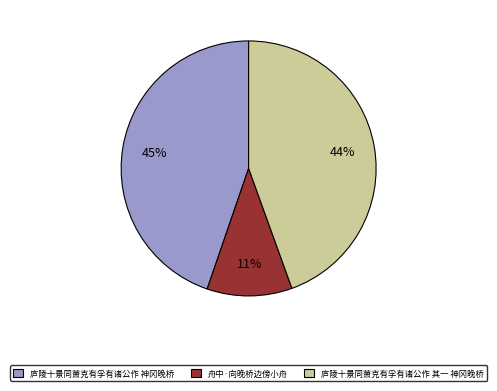

To the nearest percent, what is the difference between the largest and smallest slice percentages?

34%